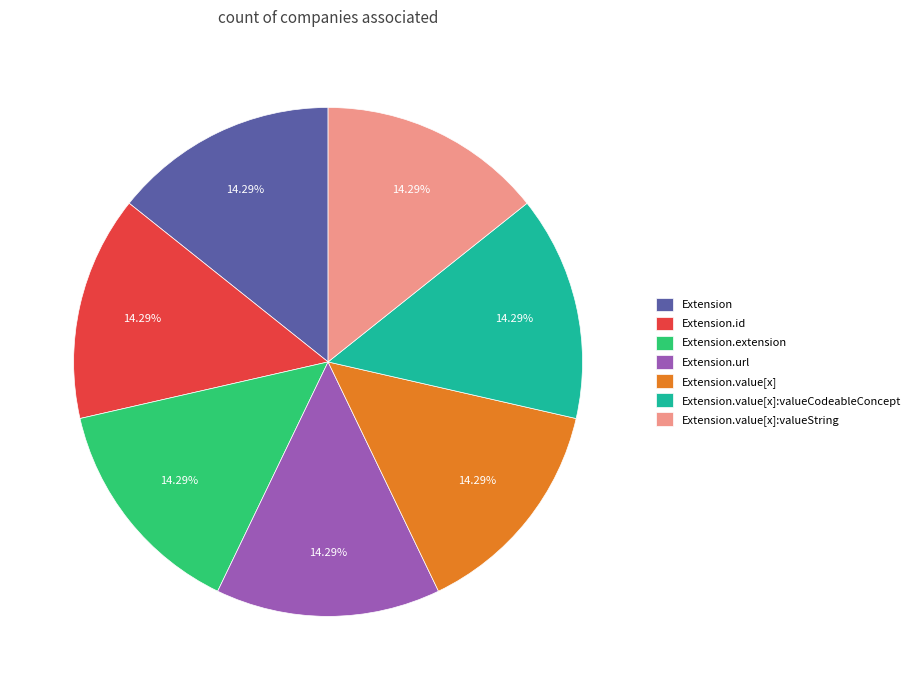

To the nearest percent, what is the average slice percentage?

14%